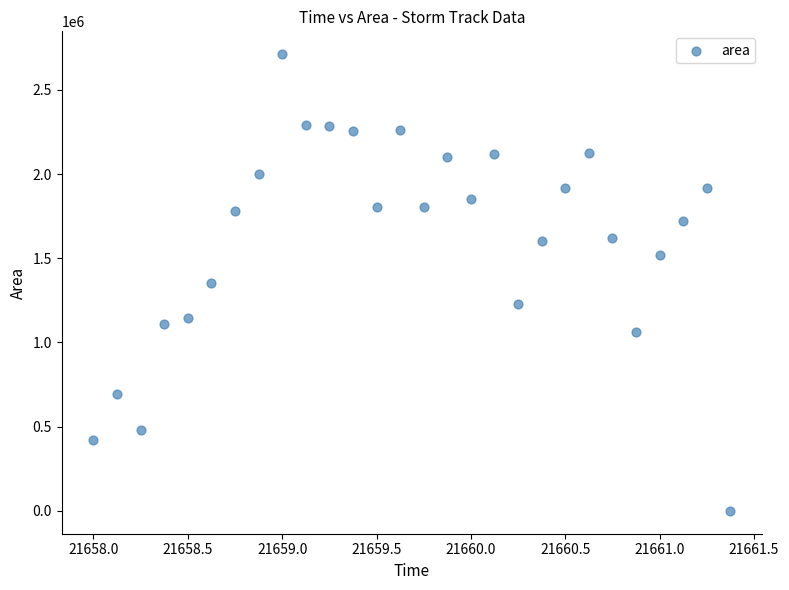

What is the range of Y values (max minus min)?

2711875